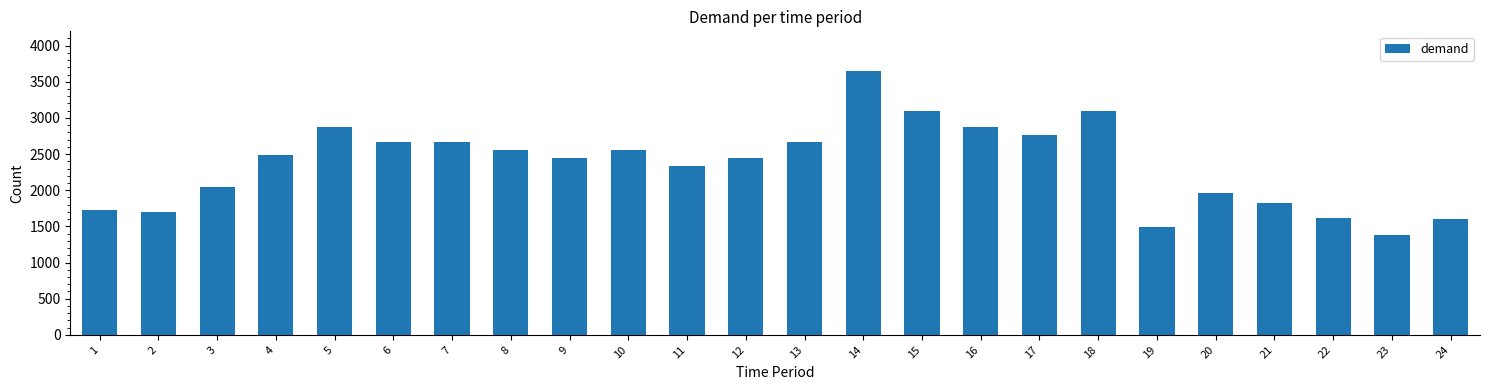

Is it true that the value at 20 is 1214?

False